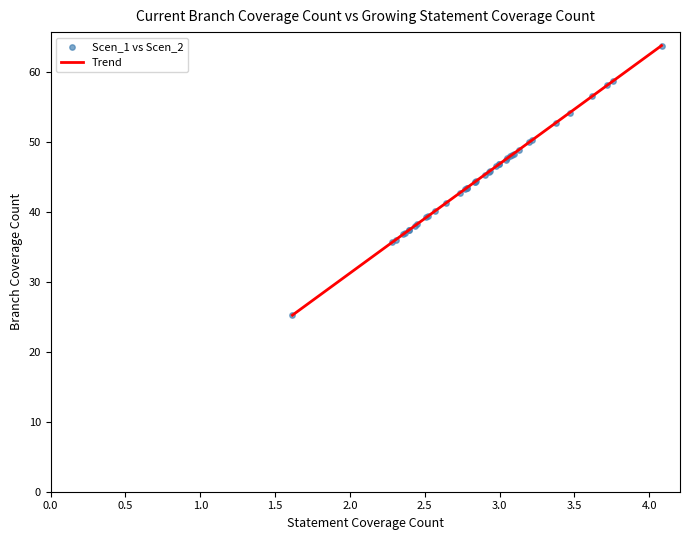

What is the minimum value shown in the chart?

25.2